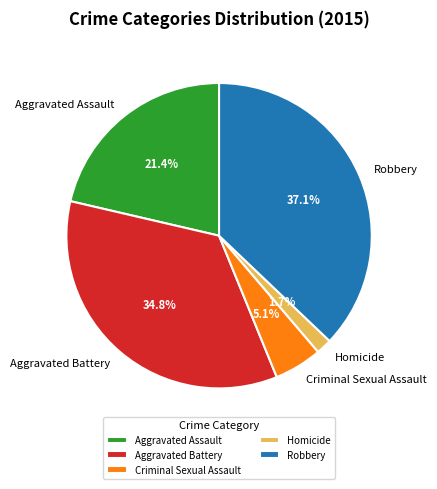

The Aggravated Assault slice represents 21% of the pie. True or false?

True